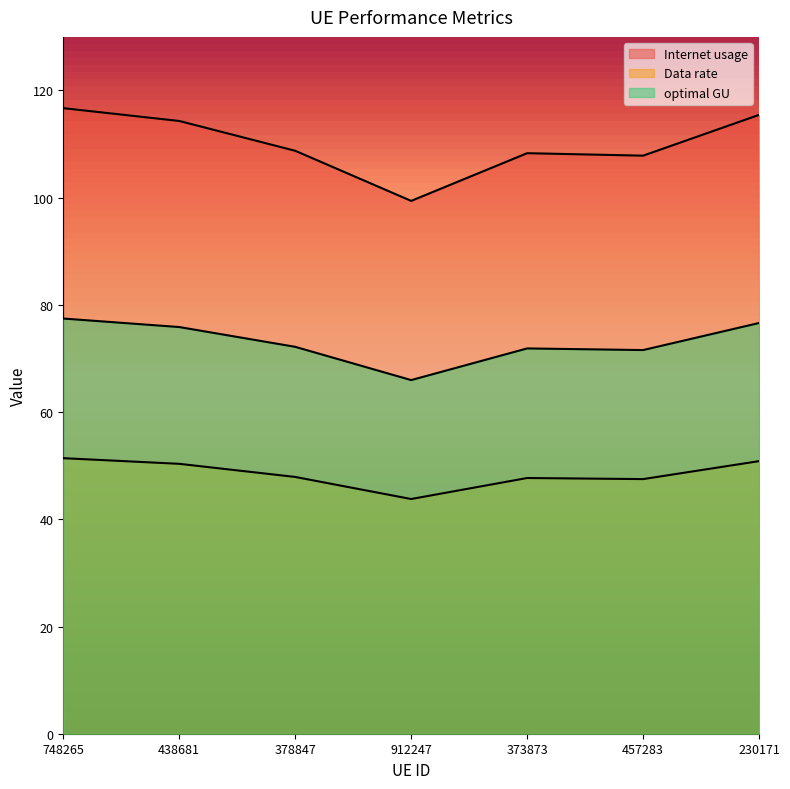

How many distinct data groups are displayed?

3